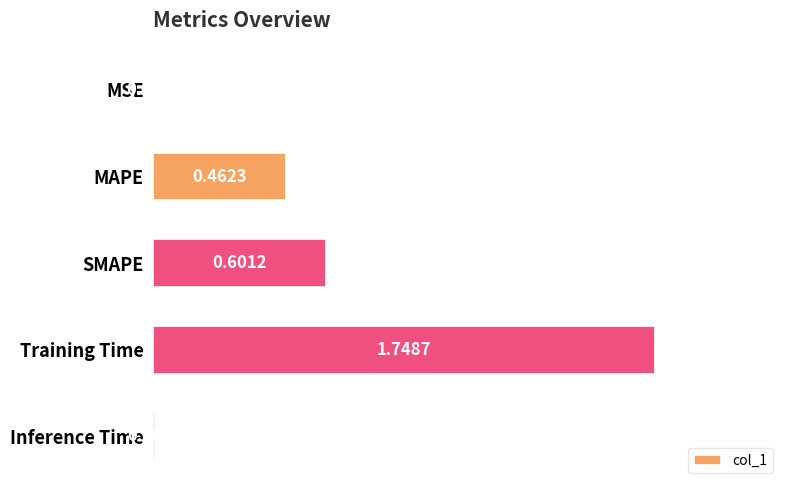

Which has a higher value, Training Time or MAPE?

Training Time